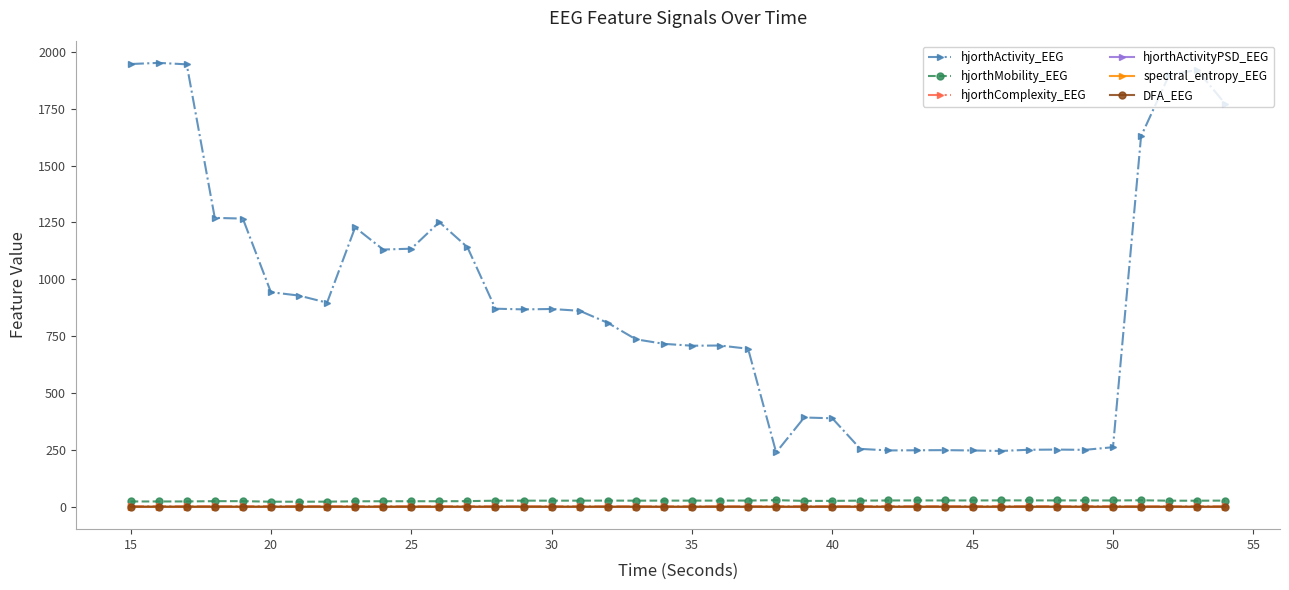

How many lines are shown in the chart?

6